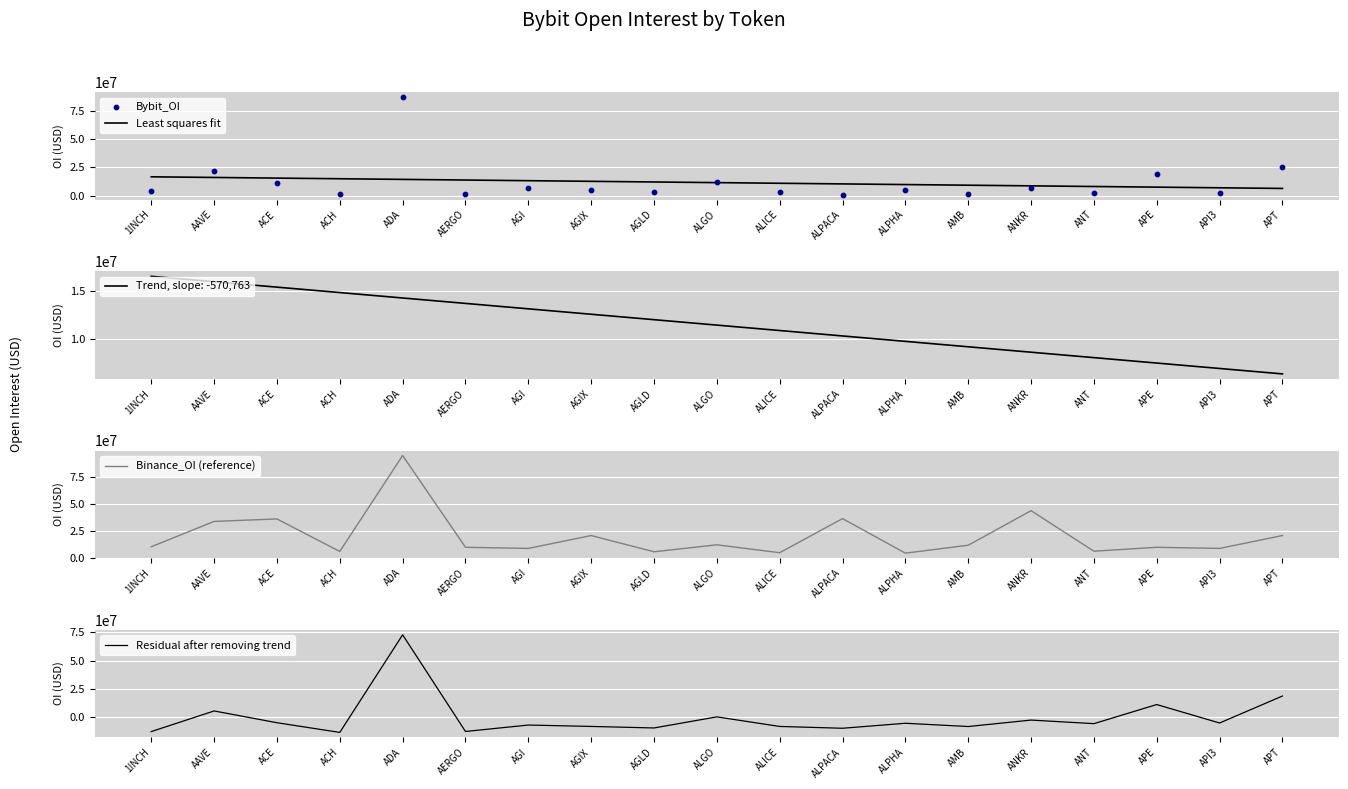

Which series has the largest total across all categories?

Binance_OI (reference)